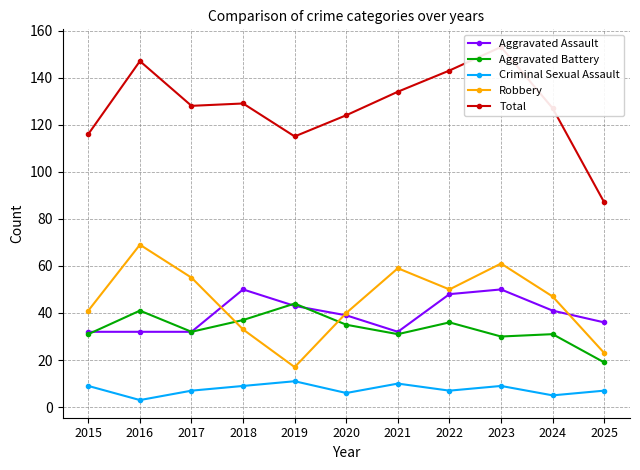

What are all the series names shown in the legend?

Aggravated Assault, Aggravated Battery, Criminal Sexual Assault, Robbery, Total